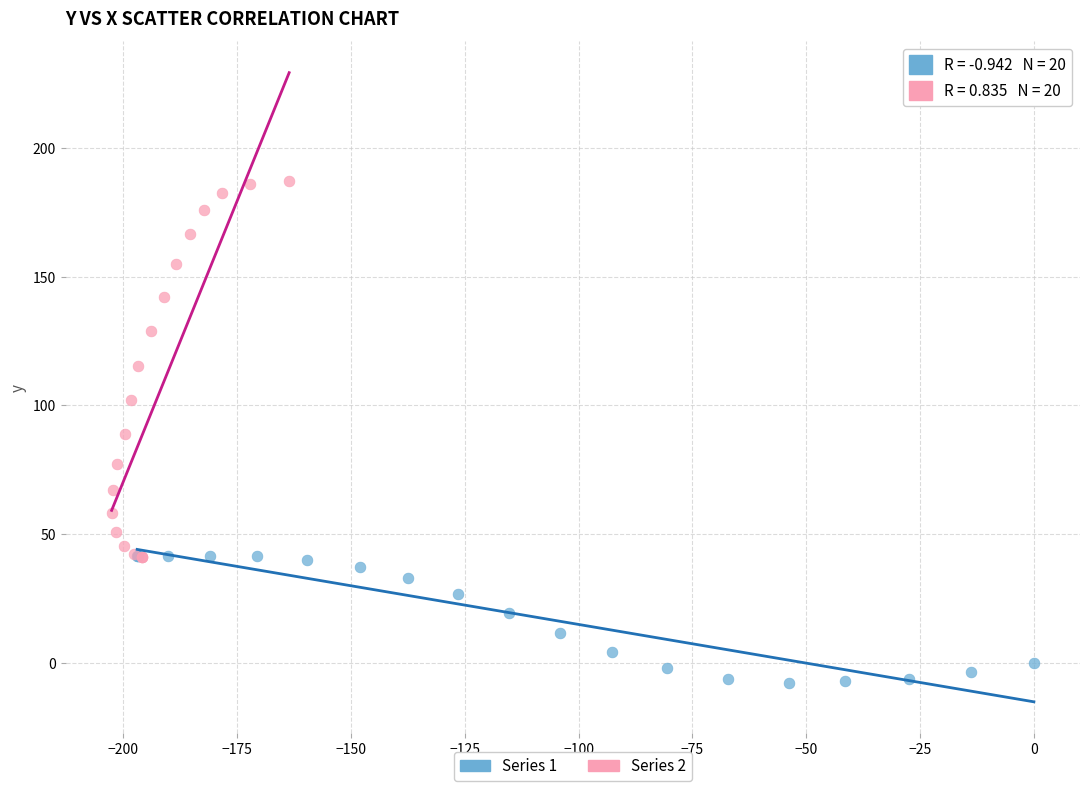

Which series has the largest Y range (max minus min)?

Series 2